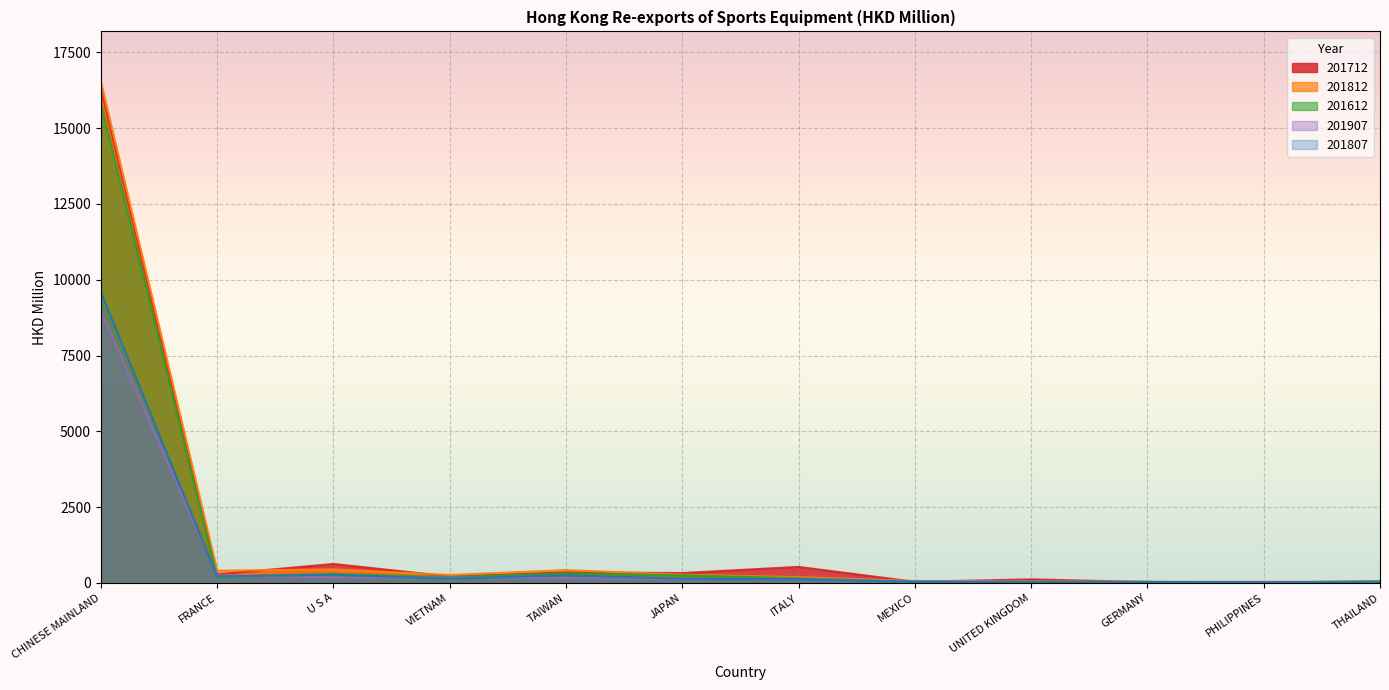

List the series in order of their peak value, lowest first.

201907, 201807, 201612, 201712, 201812